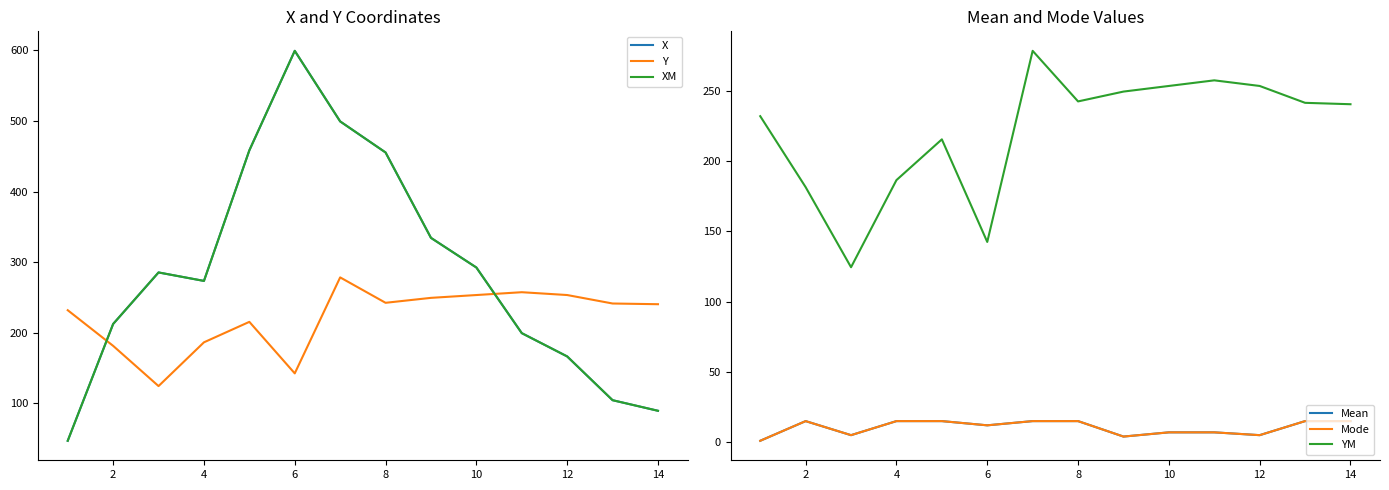

What is the smallest value displayed?

1.0